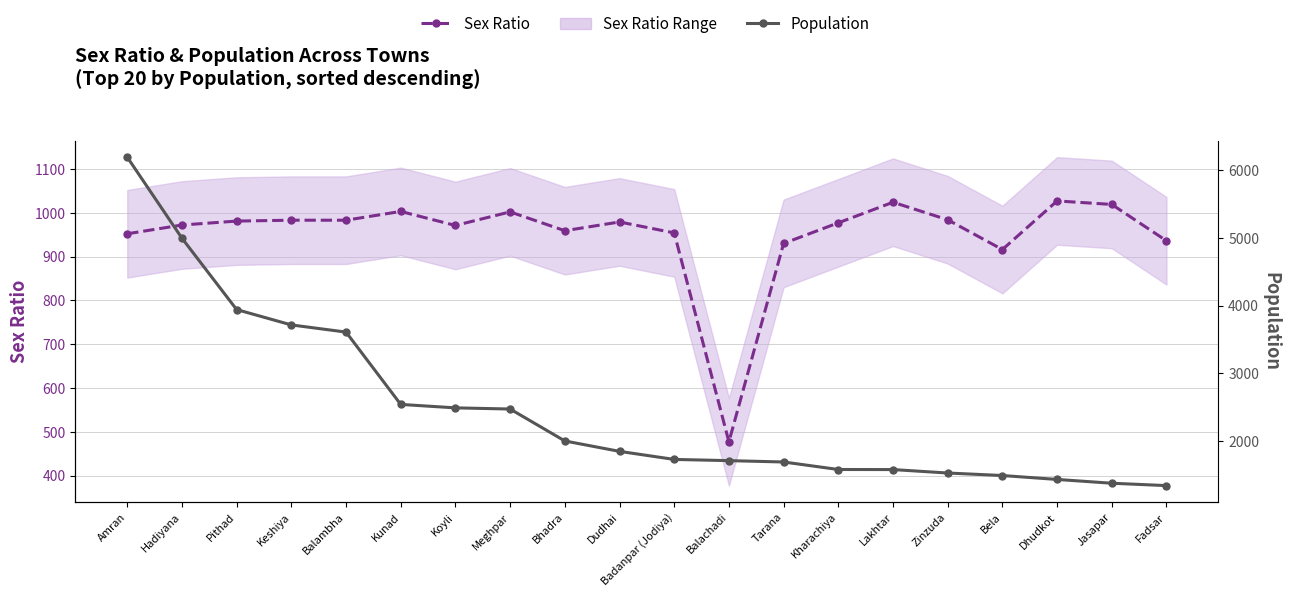

Which series changed the most between Dudhai and Balachadi?

Sex Ratio